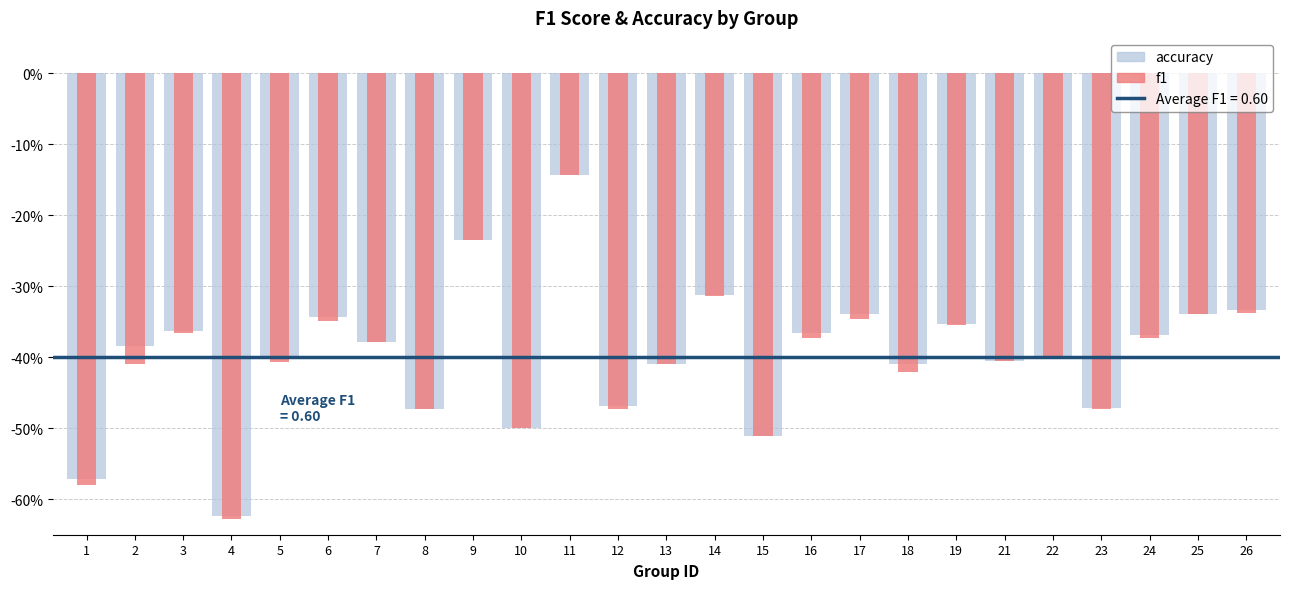

Which has a higher value, 18 or 11?

11